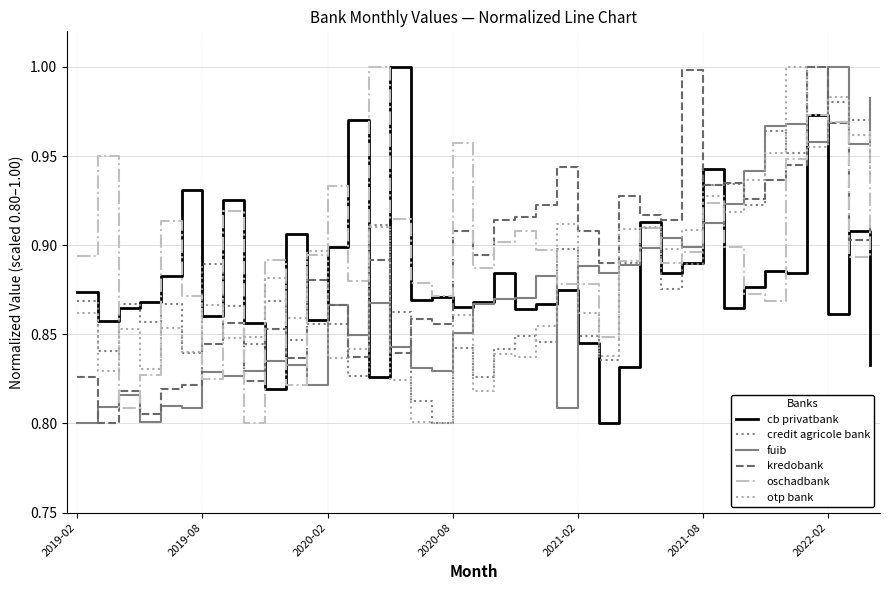

Which series ends up on top after the final intersection of otp bank and kredobank?

otp bank